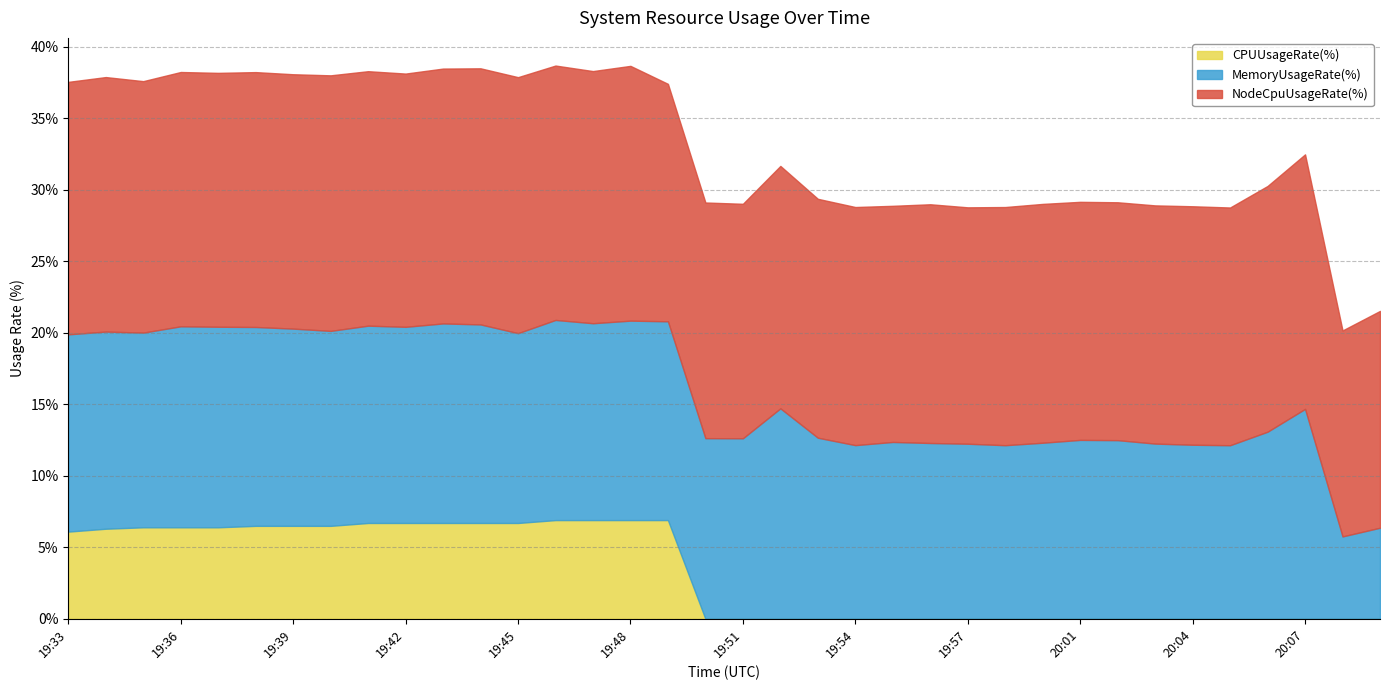

What is the label of the 2nd point from the right?

20:08